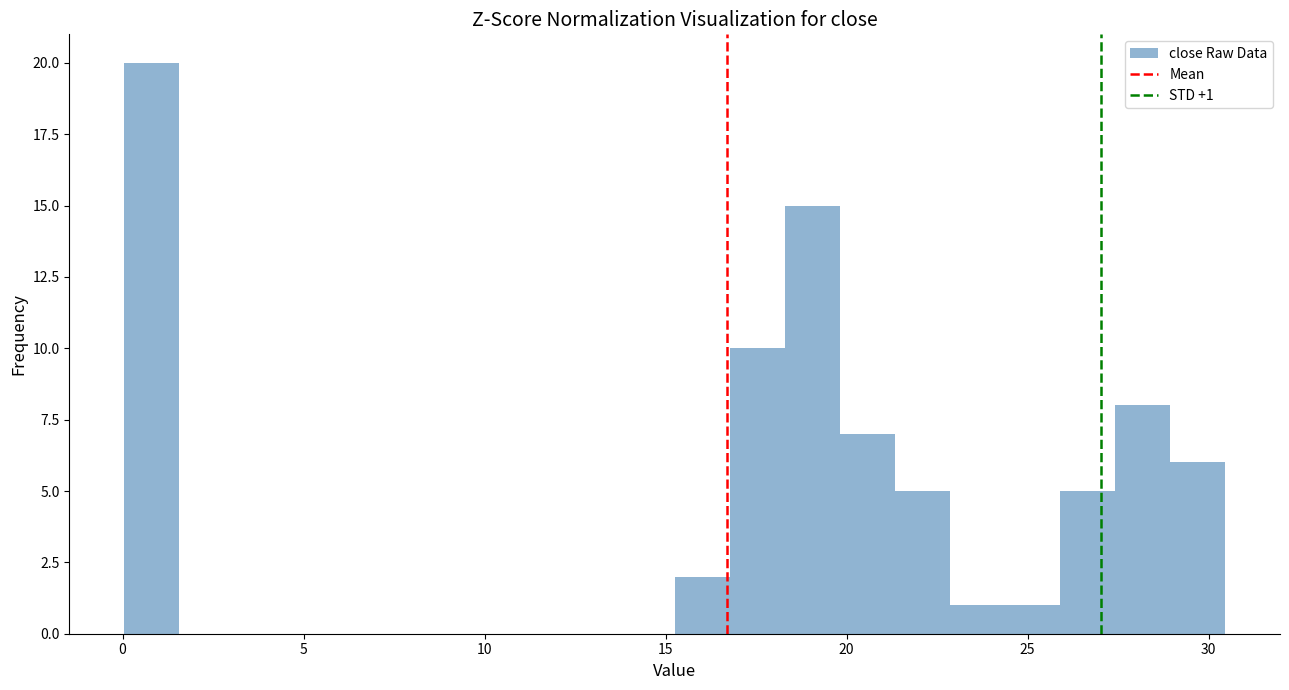

Read against the x-axis, roughly where is the centre of the tallest bar?

1.0